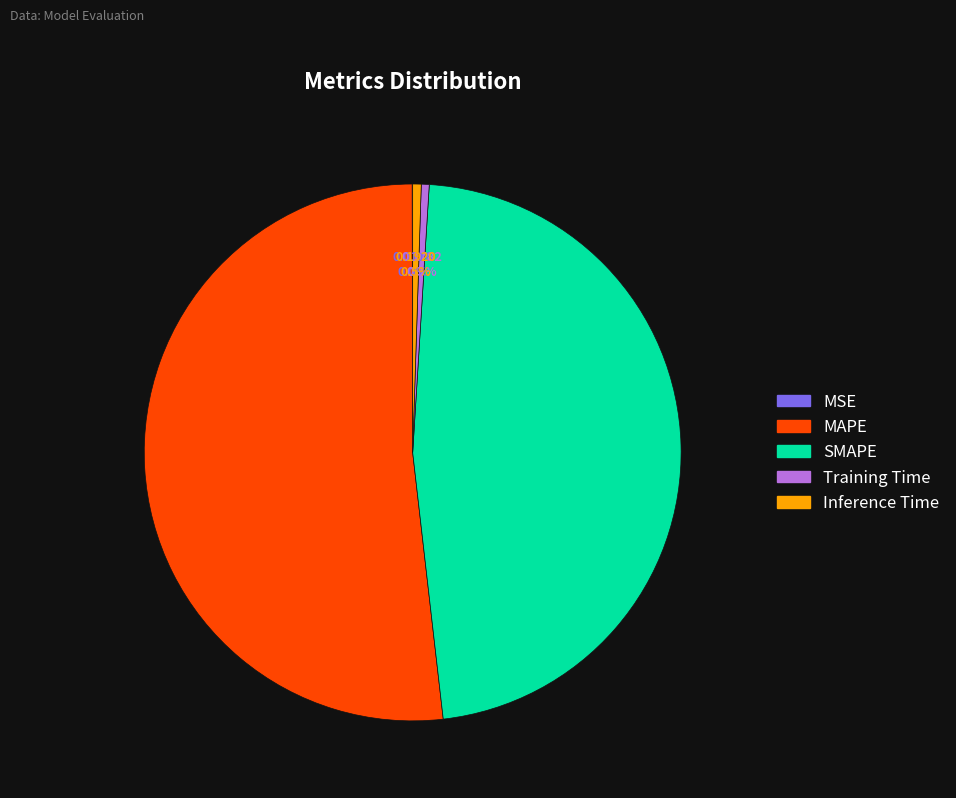

True or false: Training Time accounts for 12% of the total.

False